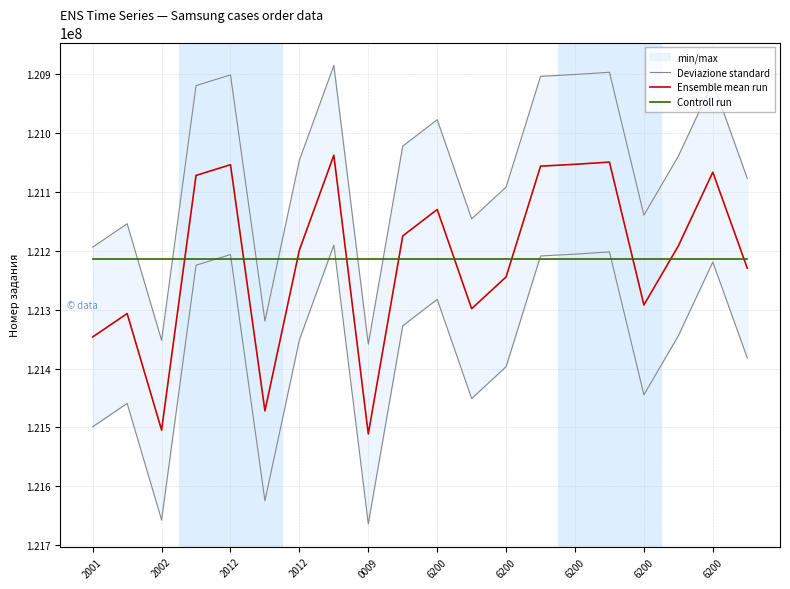

How many values in the Ensemble mean run series are below 121198608?

10